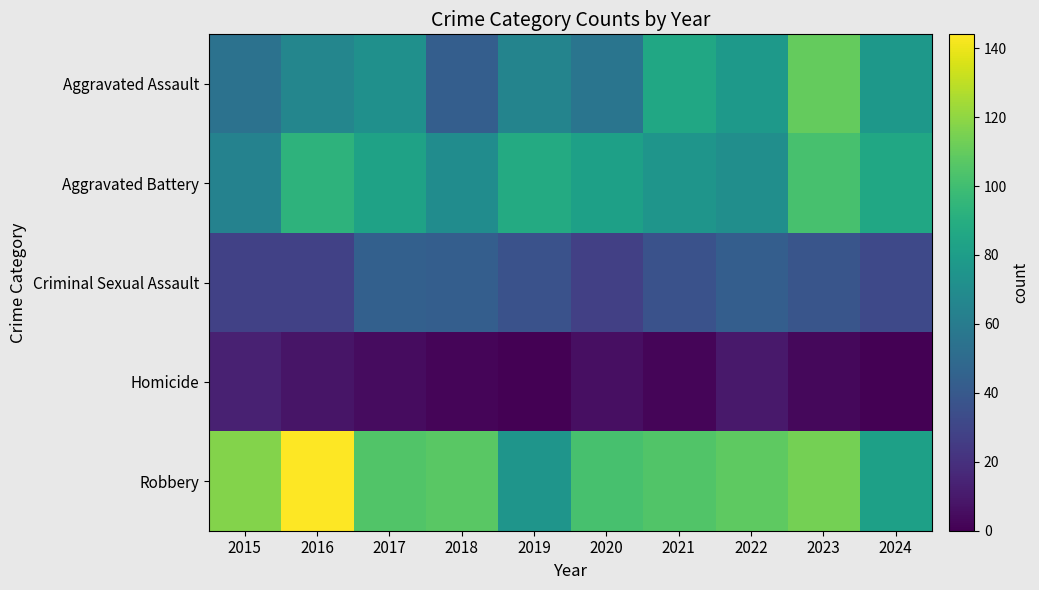

Which category has the highest value across all series?

2016